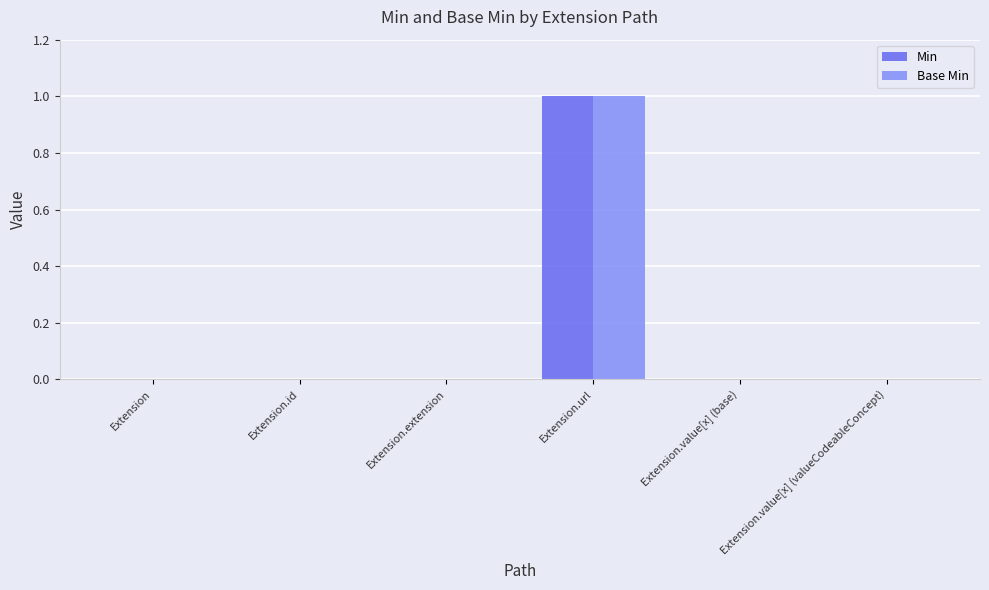

What are all the series names shown in the legend?

Min, Base Min